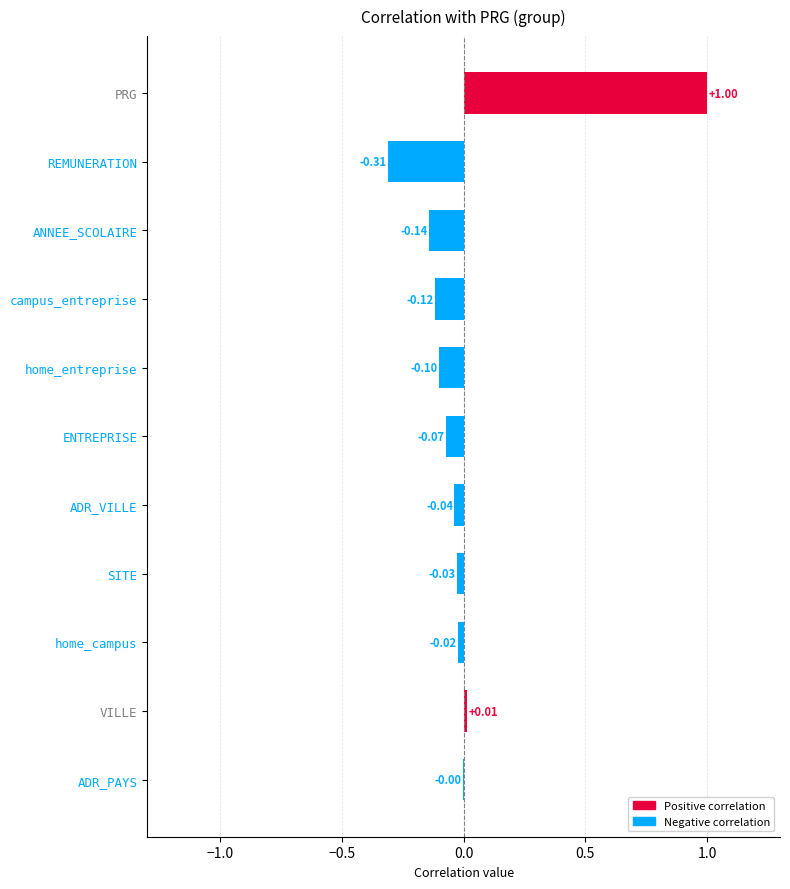

At which category does the chart reach its peak across all series?

PRG